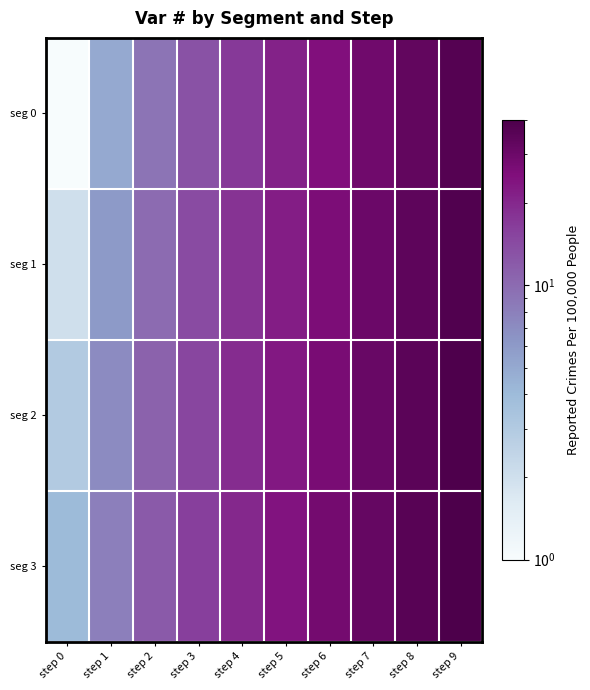

Reading left to right, what are all the values shown in this chart?

seg 0: step 0=1	step 1=5	step 2=9	step 3=13	step 4=17	step 5=21	step 6=25	step 7=29	step 8=33	step 9=37
seg 1: step 0=2	step 1=6	step 2=10	step 3=14	step 4=18	step 5=22	step 6=26	step 7=30	step 8=34	step 9=38
seg 2: step 0=3	step 1=7	step 2=11	step 3=15	step 4=19	step 5=23	step 6=27	step 7=31	step 8=35	step 9=39
seg 3: step 0=4	step 1=8	step 2=12	step 3=16	step 4=20	step 5=24	step 6=28	step 7=32	step 8=36	step 9=40